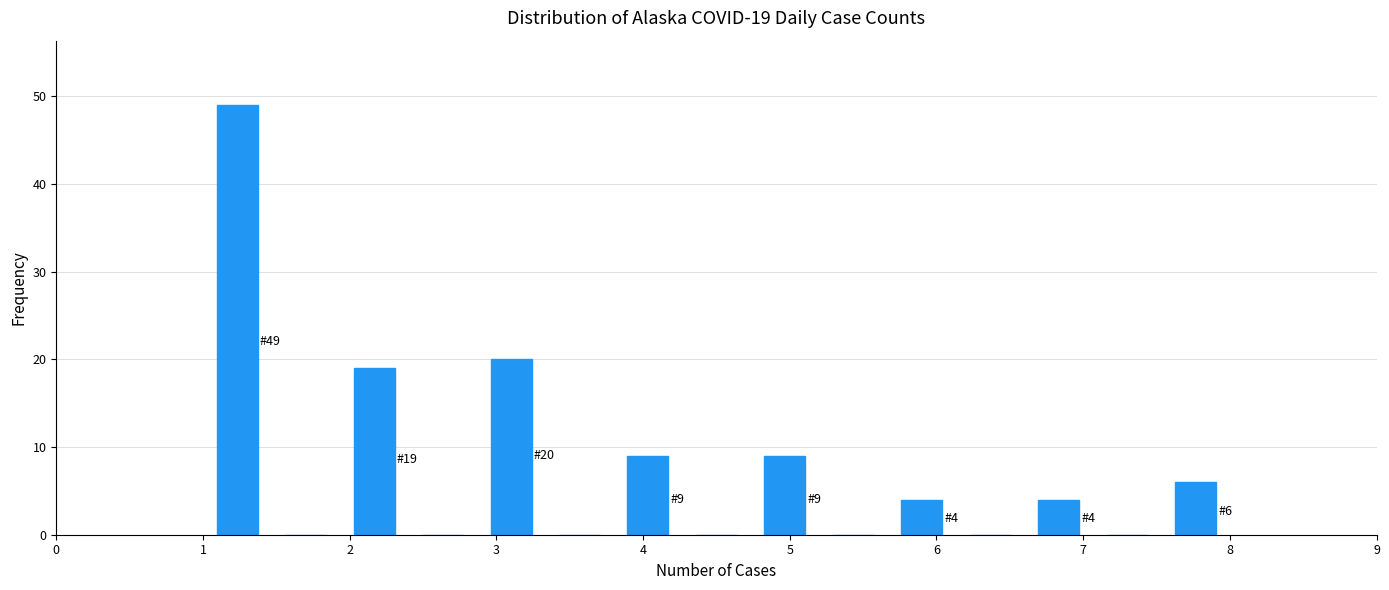

Which range on the x-axis has the tallest bar?

1.0 to 1.5